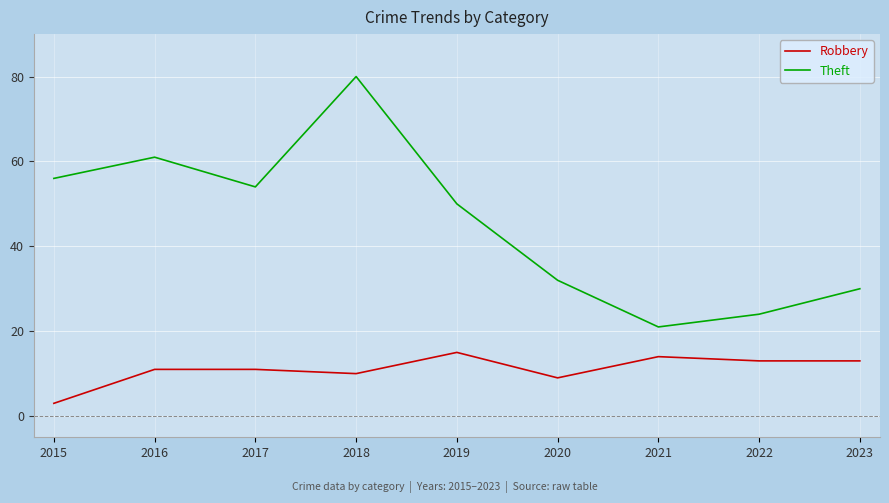

At 2018, list the series in order from smallest to largest.

Robbery, Theft